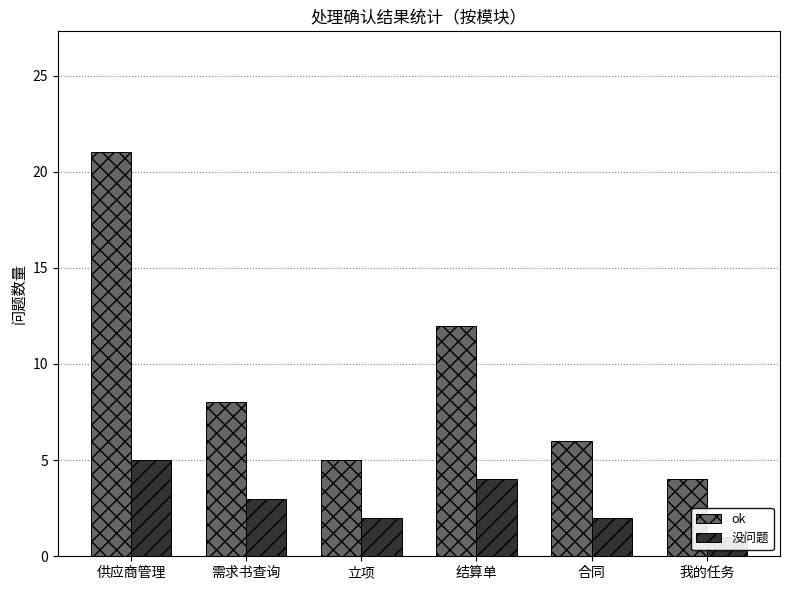

True or false: 没问题 has a value of 5 at 供应商管理.

True